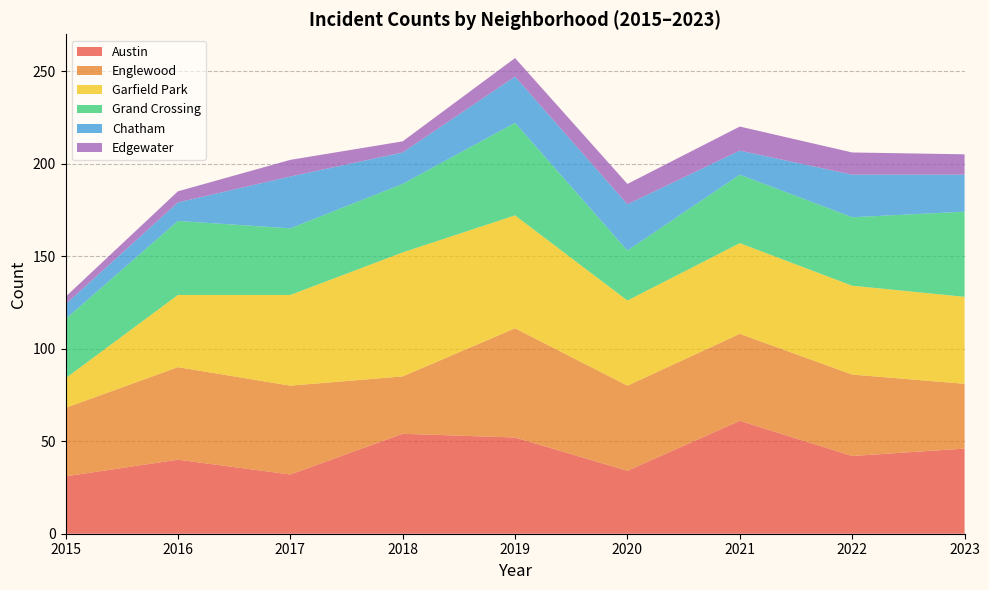

Reading left to right, transcribe all the data shown in this chart.

Austin: 2015=31	2016=40	2017=32	2018=54	2019=52	2020=34	2021=61	2022=42	2023=46
Englewood: 2015=37	2016=50	2017=48	2018=31	2019=59	2020=46	2021=47	2022=44	2023=35
Garfield Park: 2015=16	2016=39	2017=49	2018=67	2019=61	2020=46	2021=49	2022=48	2023=47
Grand Crossing: 2015=32	2016=40	2017=36	2018=37	2019=50	2020=27	2021=37	2022=37	2023=46
Chatham: 2015=8	2016=10	2017=28	2018=17	2019=25	2020=25	2021=13	2022=23	2023=20
Edgewater: 2015=4	2016=6	2017=9	2018=6	2019=10	2020=11	2021=13	2022=12	2023=11